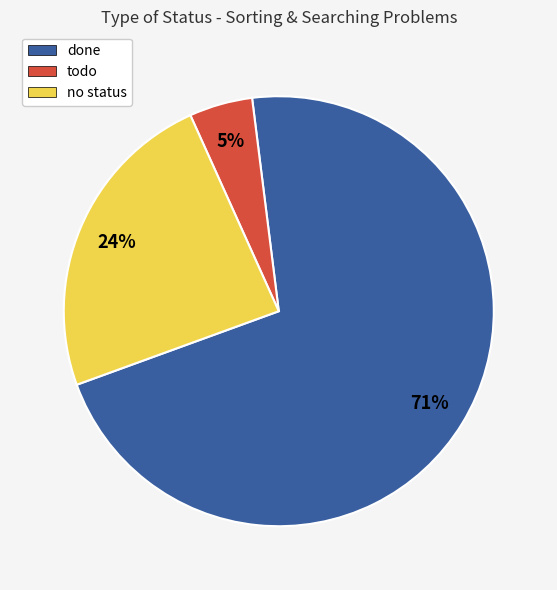

What percentage is the todo slice, to the nearest percent?

5%